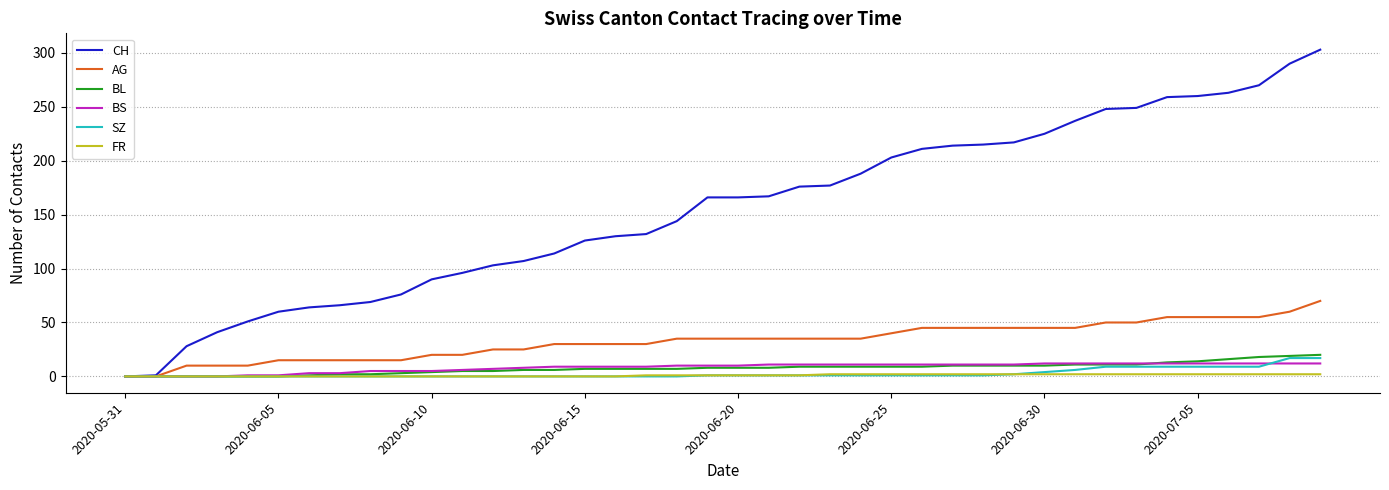

What is the difference between the maximum and minimum values in the FR series?

2